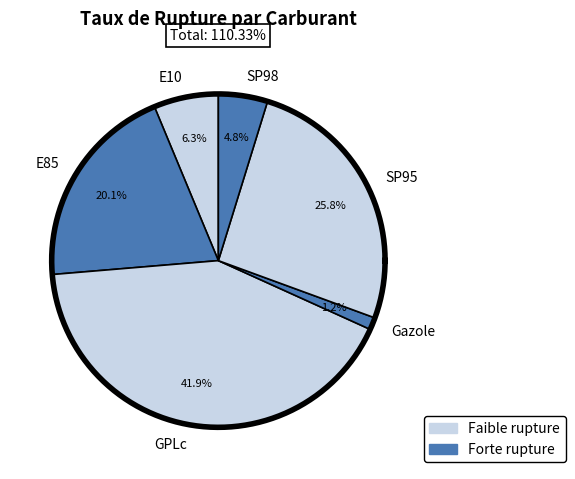

How many segments does this pie chart have?

6